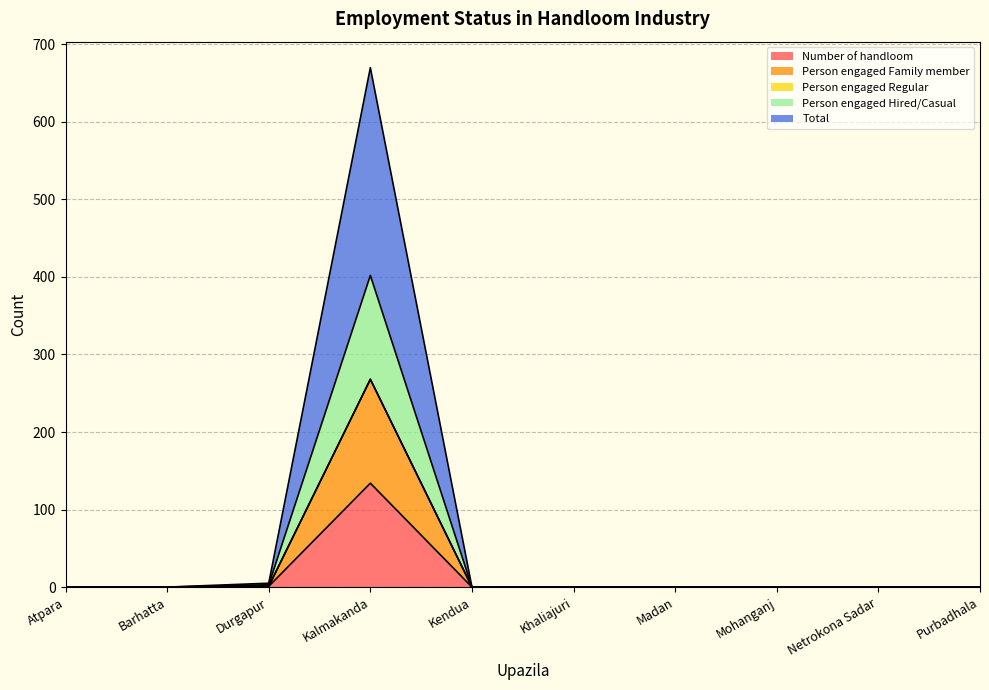

At which label is Total closest to 335?

Durgapur